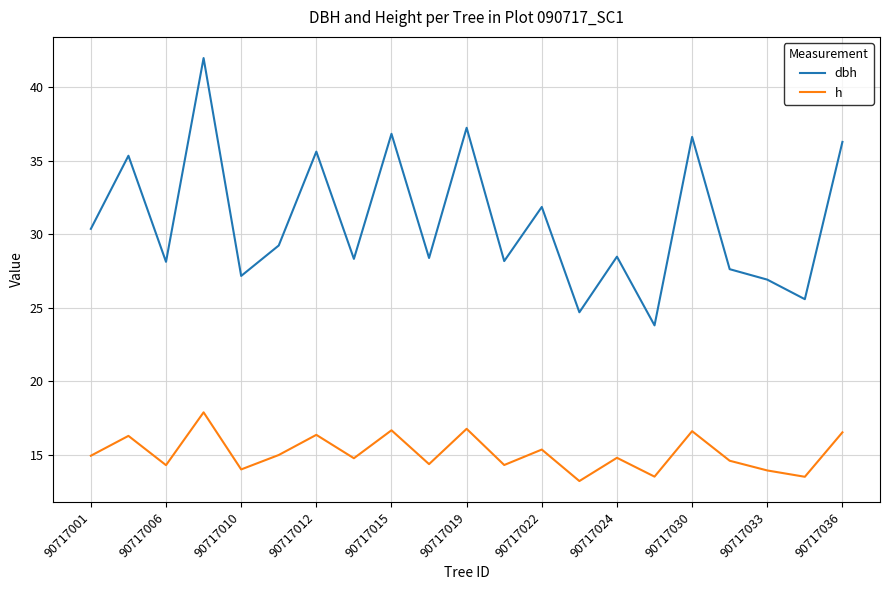

List the series in order of their peak value, lowest first.

h, dbh